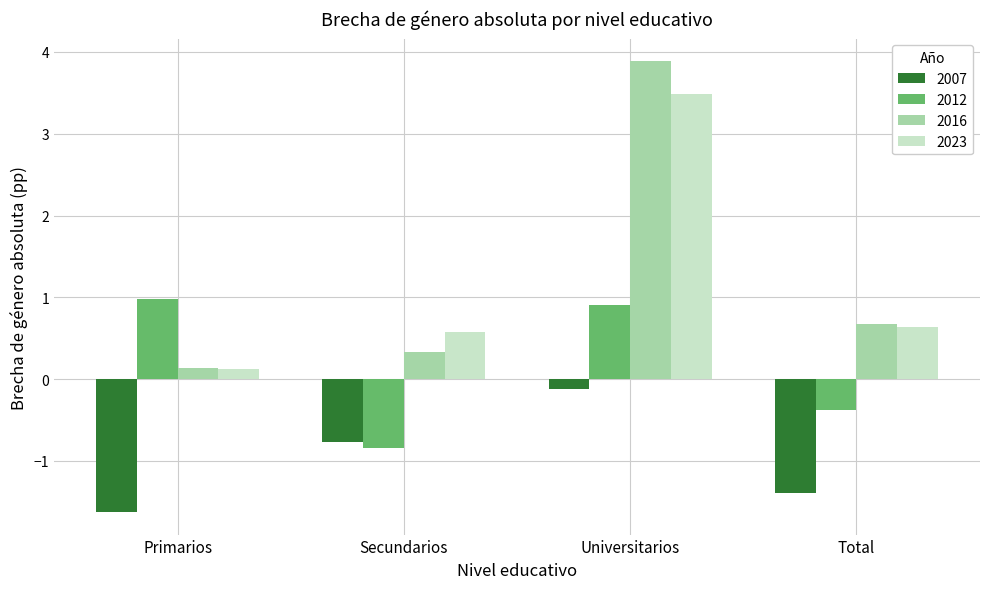

Reading left to right, what are all the values shown in this chart?

2007: Primarios=-1.6	Secundarios=-0.8	Universitarios=-0.1	Total=-1.4
2012: Primarios=1.0	Secundarios=-0.8	Universitarios=0.9	Total=-0.4
2016: Primarios=0.1	Secundarios=0.3	Universitarios=3.9	Total=0.7
2023: Primarios=0.1	Secundarios=0.6	Universitarios=3.5	Total=0.6